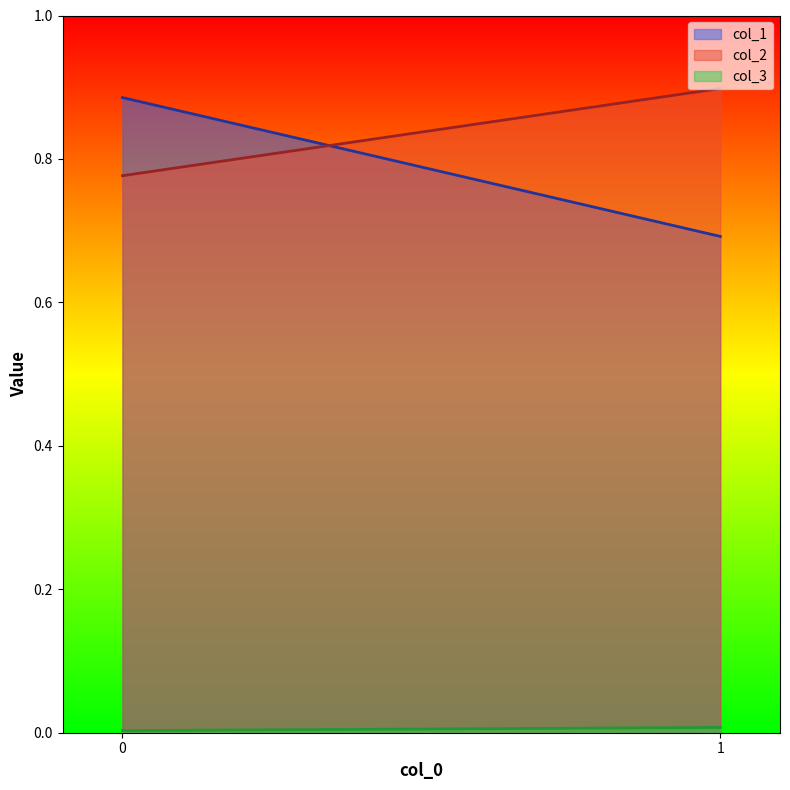

Reading left to right, extract all data points from this chart.

col_1: 0=0.9	1=0.7
col_2: 0=0.8	1=0.9
col_3: 0=0.0	1=0.0